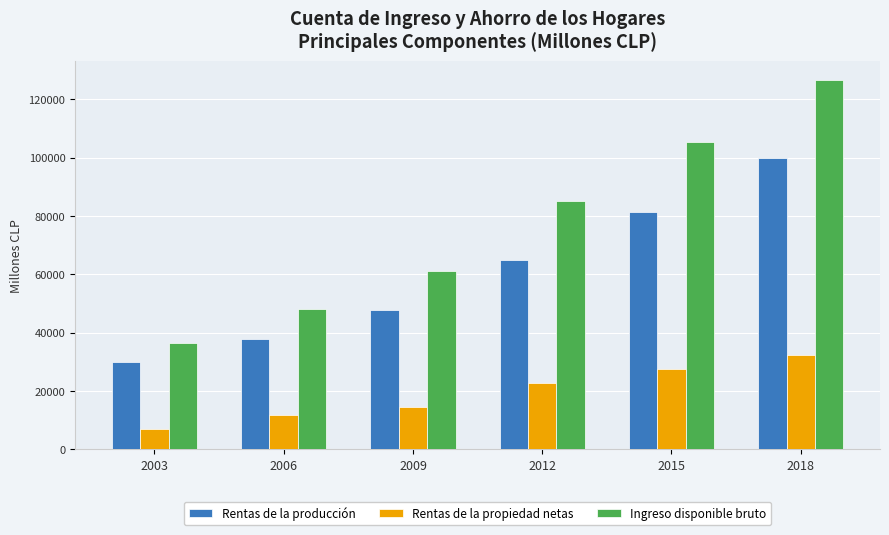

How many Rentas de la propiedad netas values are between 11714 and 27563?

4